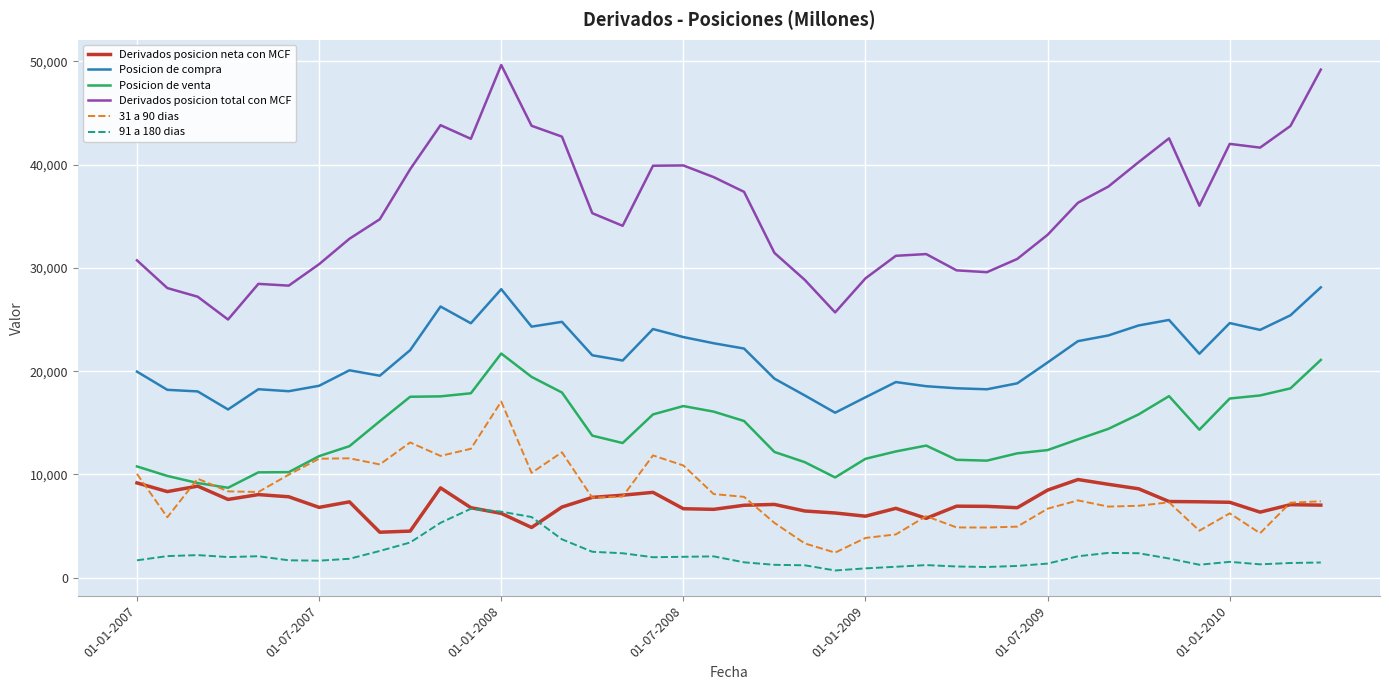

True or false: 91 a 180 dias and Posicion de compra cross at least once.

False